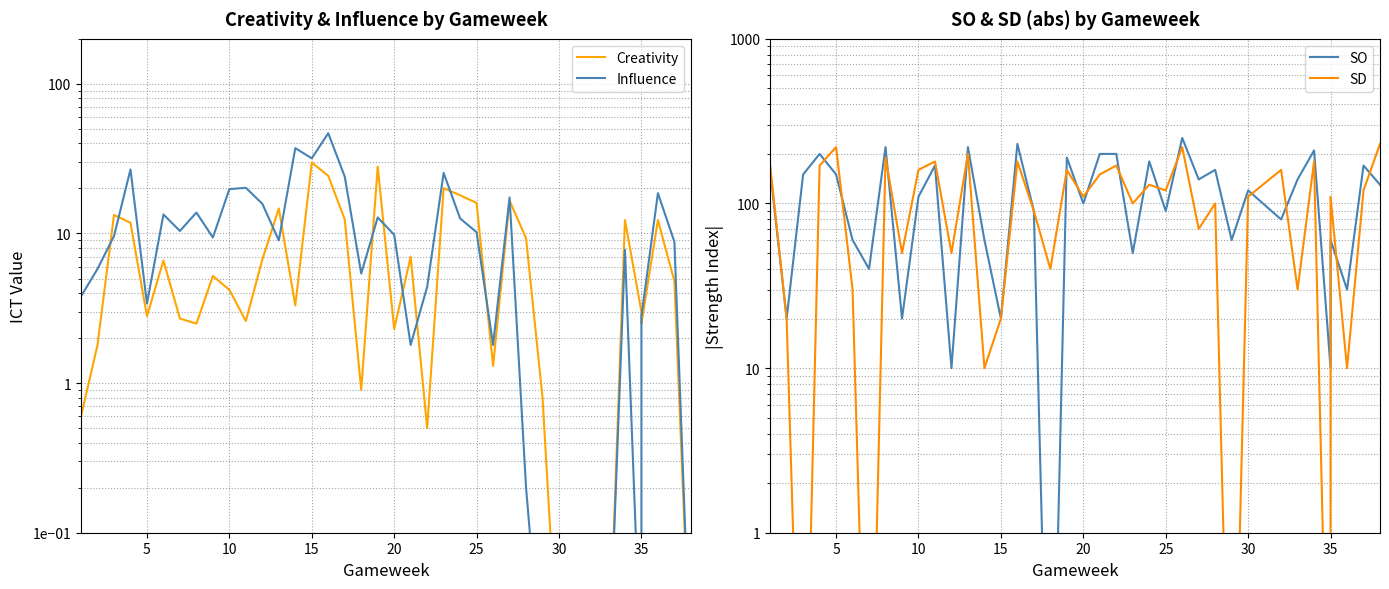

What are all the series names shown in the legend?

Creativity, Influence, SO, SD